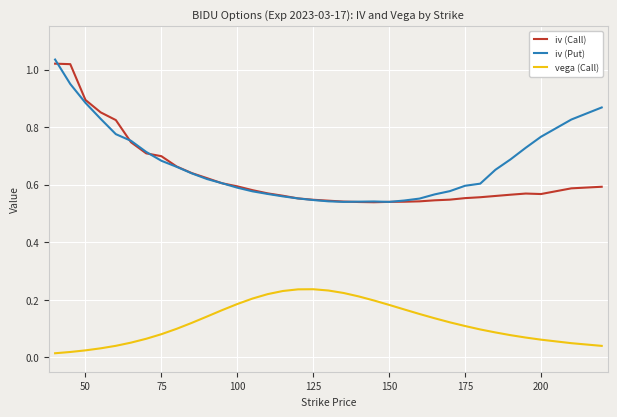

True or false: iv (Call) and vega (Call) intersect in this chart.

False